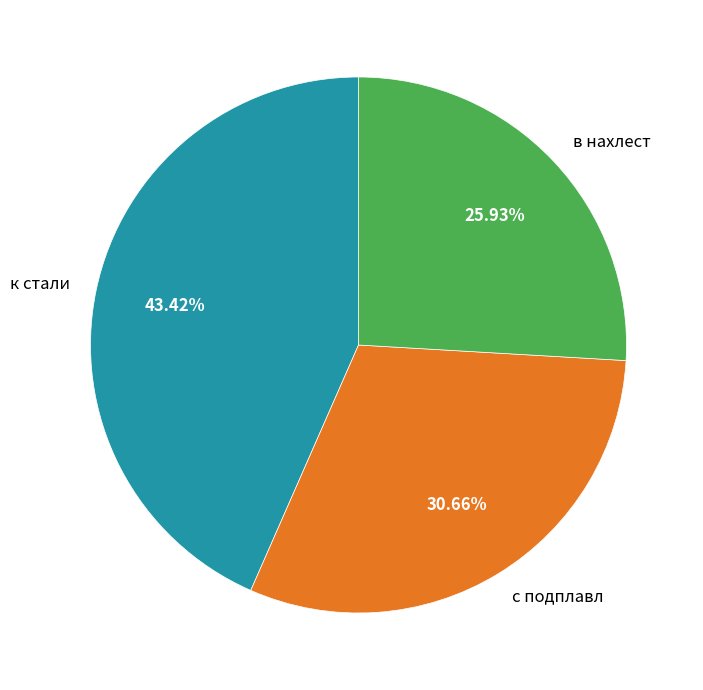

To the nearest percent, what percentage of the pie is к стали?

43%